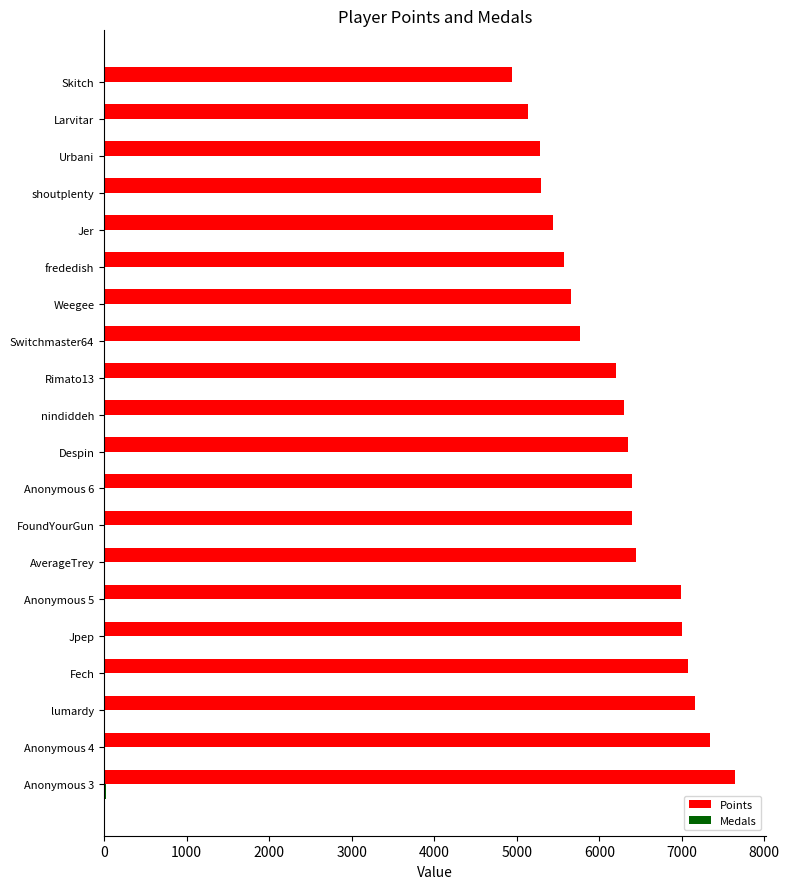

At which category does the chart reach its peak across all series?

Anonymous 3